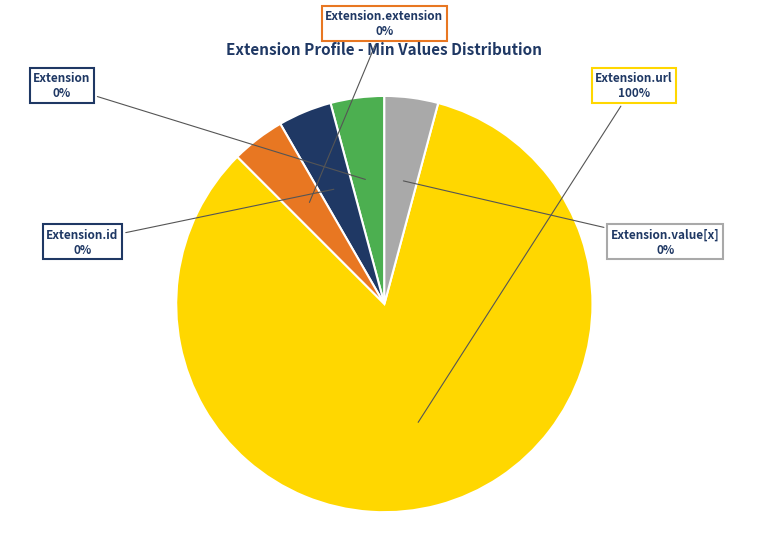

To the nearest percent, what percentage of the pie is Extension.url?

100%